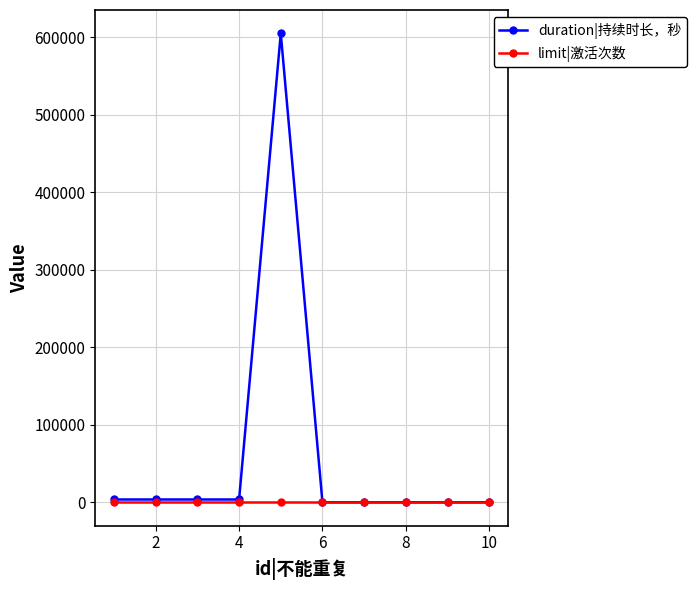

True or false: duration|持续时长，秒 has more than 0 interior local peaks.

True